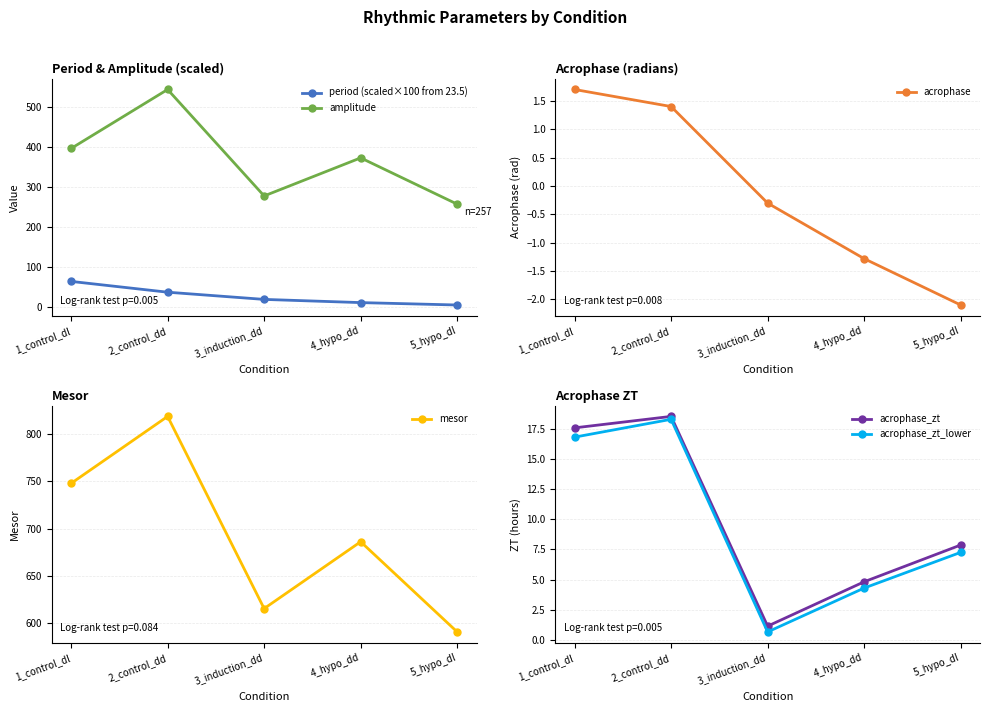

How many values in the period (scaled×100 from 23.5) series exceed 19?

3